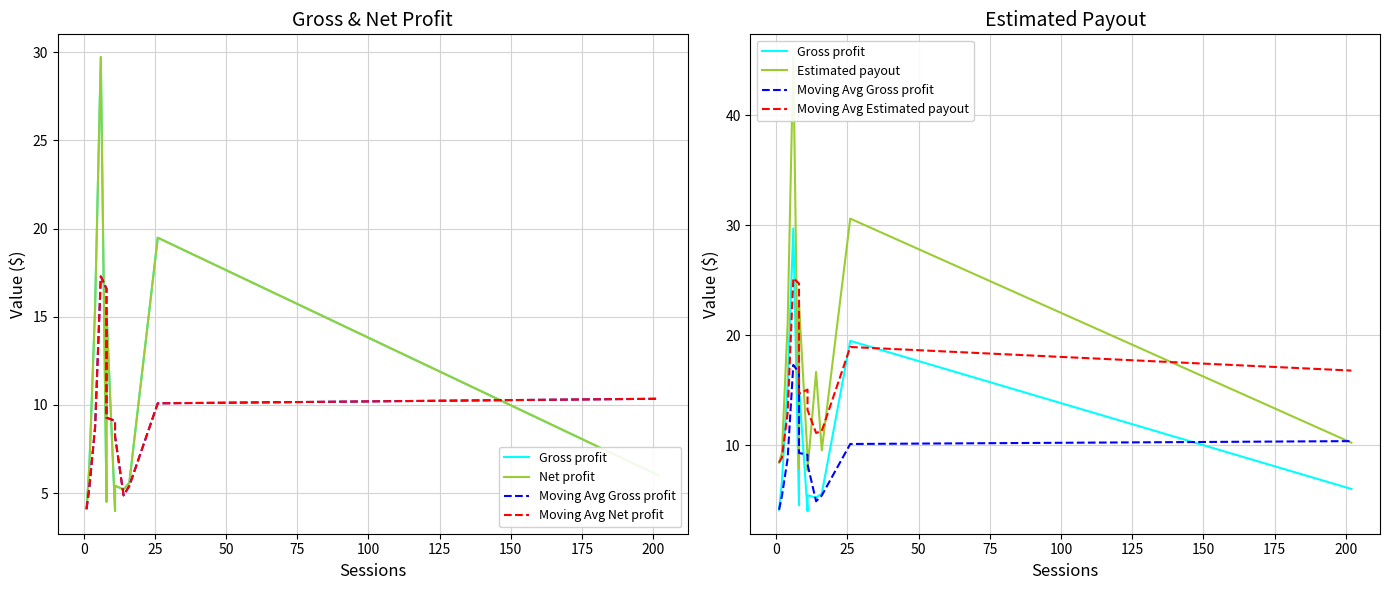

Is the value of Net profit at 150 greater than the value of Moving Avg Estimated payout at 75?

No